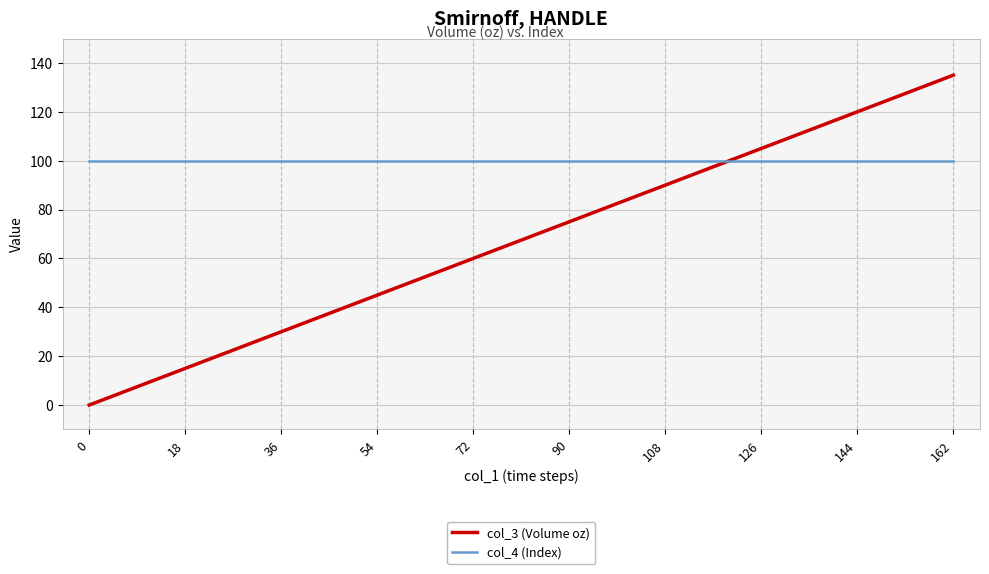

List the series in order of their peak value, highest first.

col_3 (Volume oz), col_4 (Index)